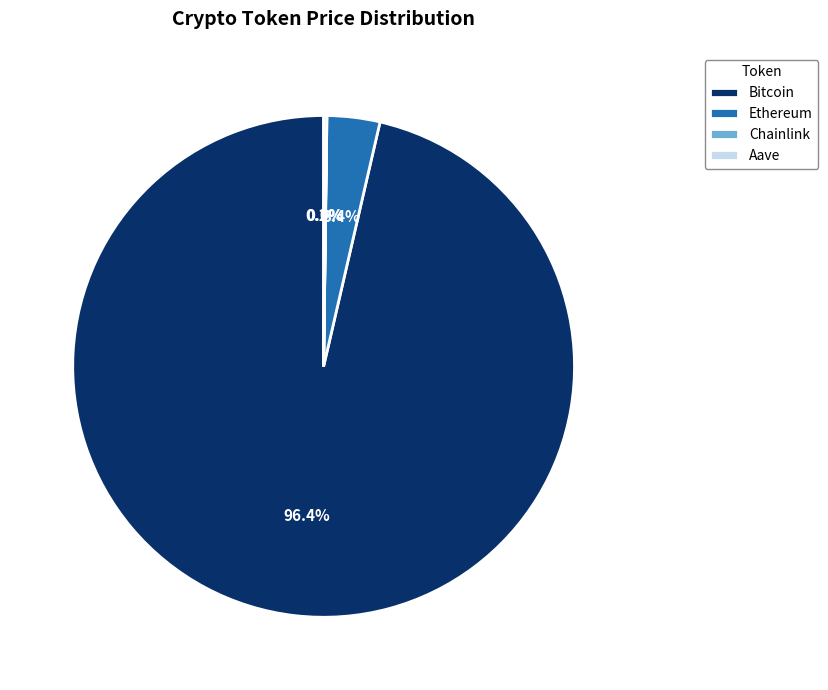

Which slice is the largest?

Bitcoin